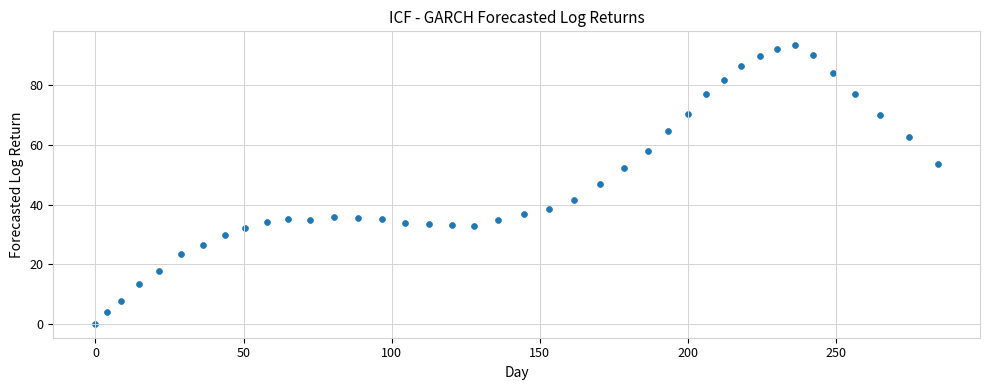

What is the range of Y values (max minus min)?

93.5